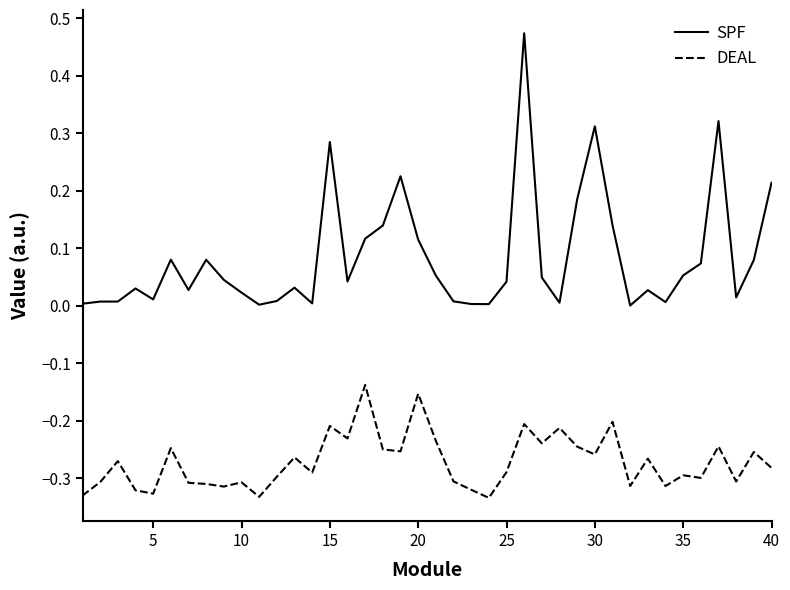

List the series in order of their peak value, highest first.

SPF, DEAL